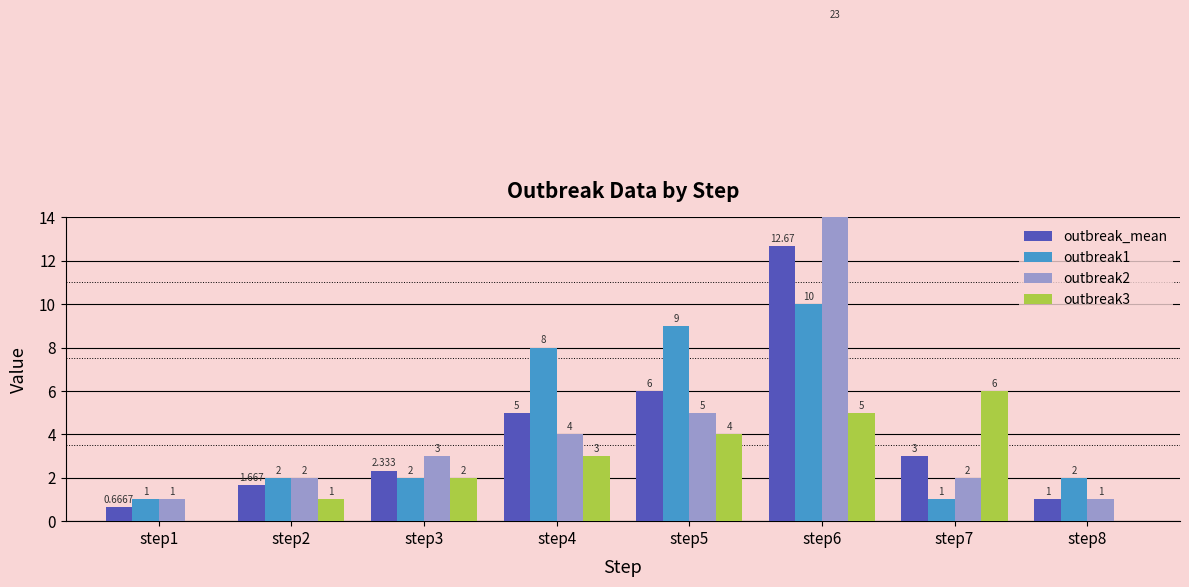

The value of outbreak1 at step8 is 0.9. True or false?

False